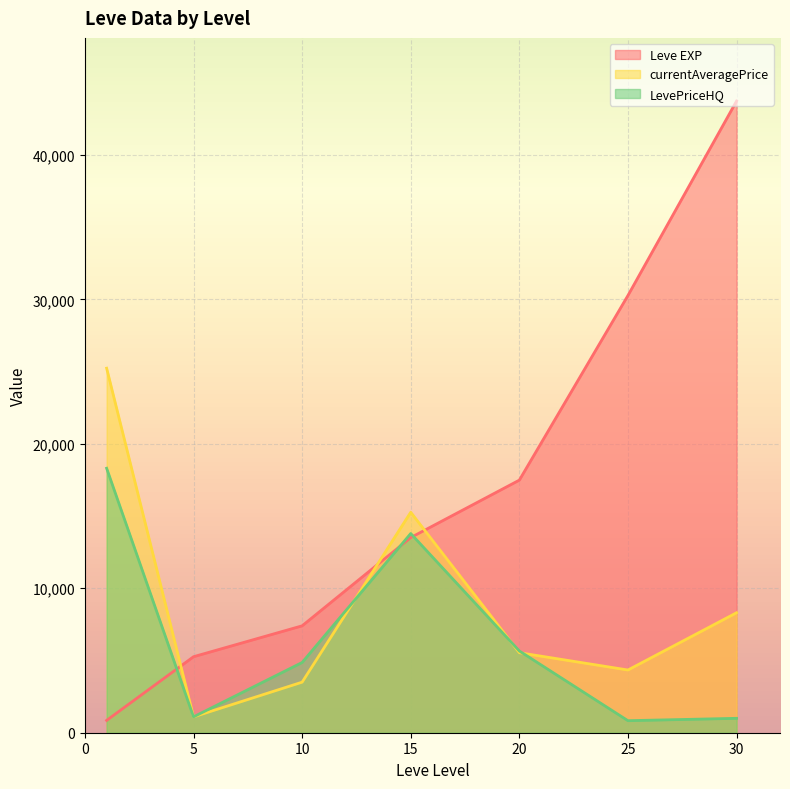

What are all the series names shown in the legend?

Leve EXP, currentAveragePrice, LevePriceHQ